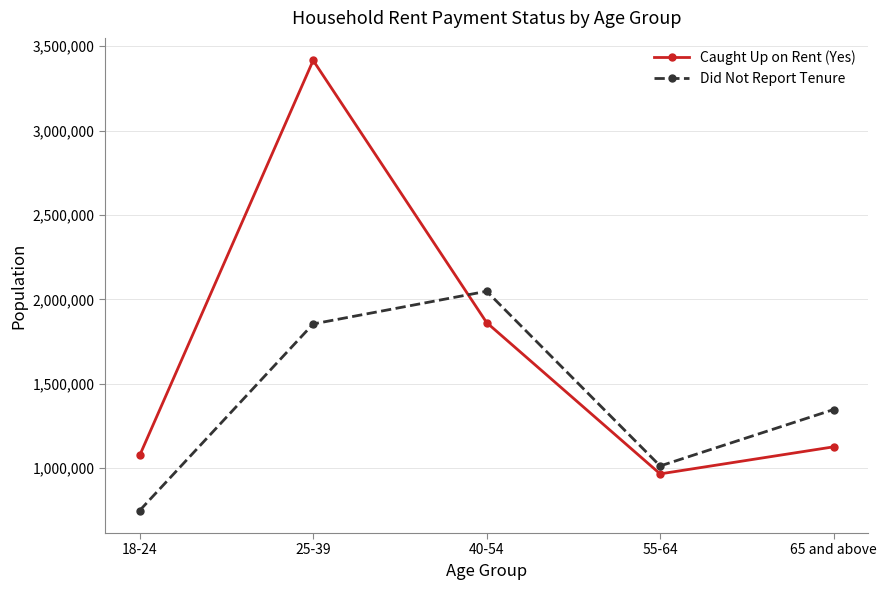

What is the difference between the maximum and minimum values in the Caught Up on Rent (Yes) series?

2450187